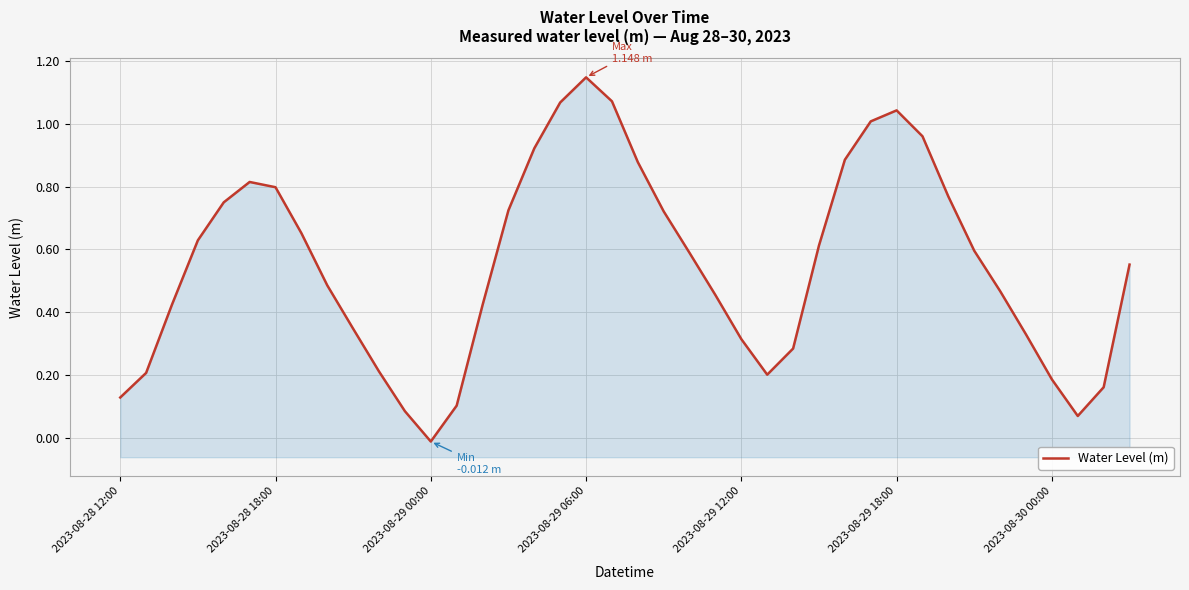

Where does the data first go above 0?

2023-08-28 12:00